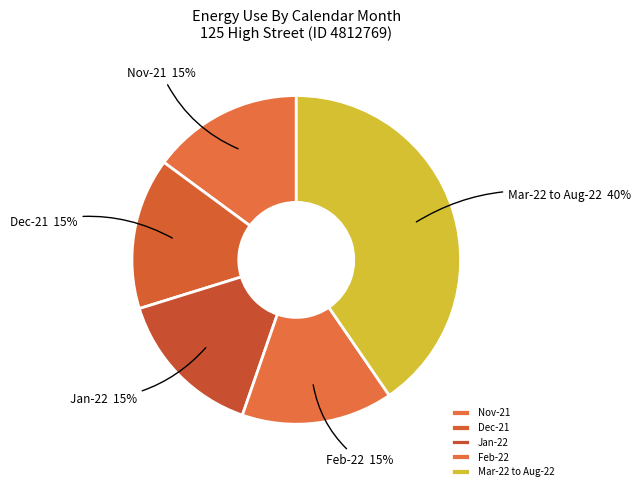

To the nearest percent, what is the average slice percentage?

20%